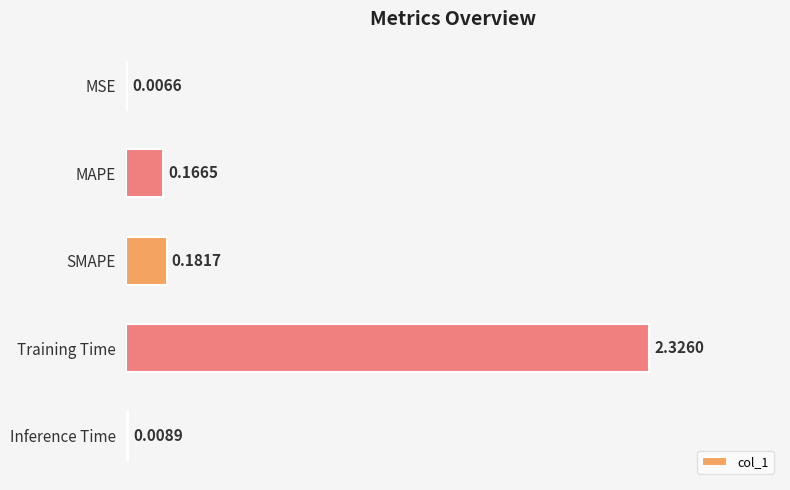

Does the chart contain stacked bars?

No